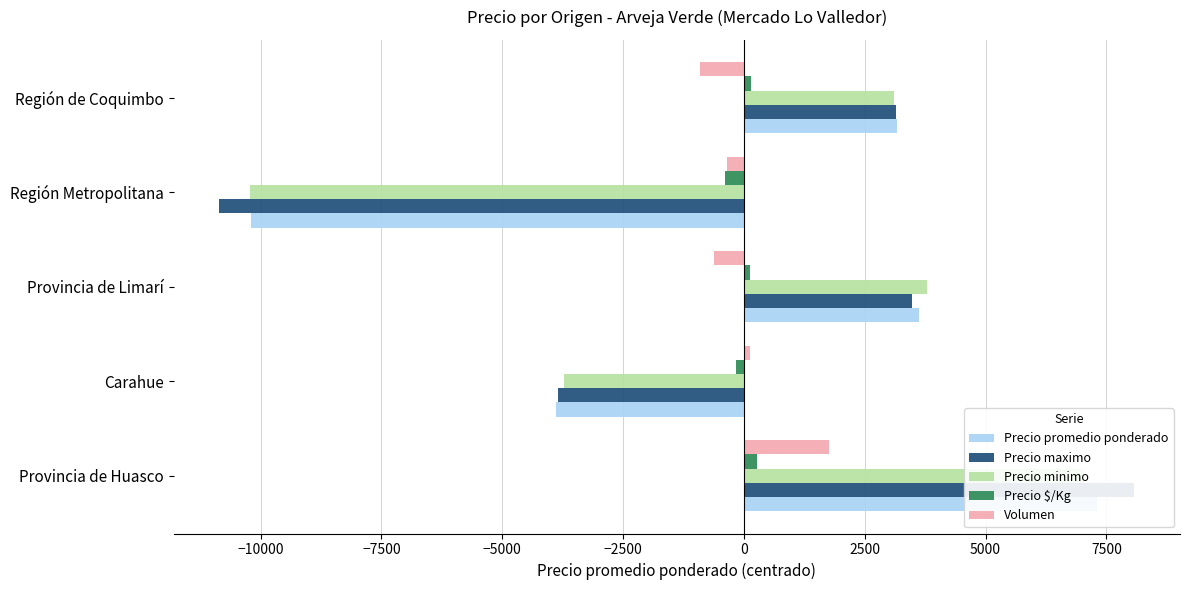

What is the value of the Precio maximo bar at the 5th from the left?

3147.6